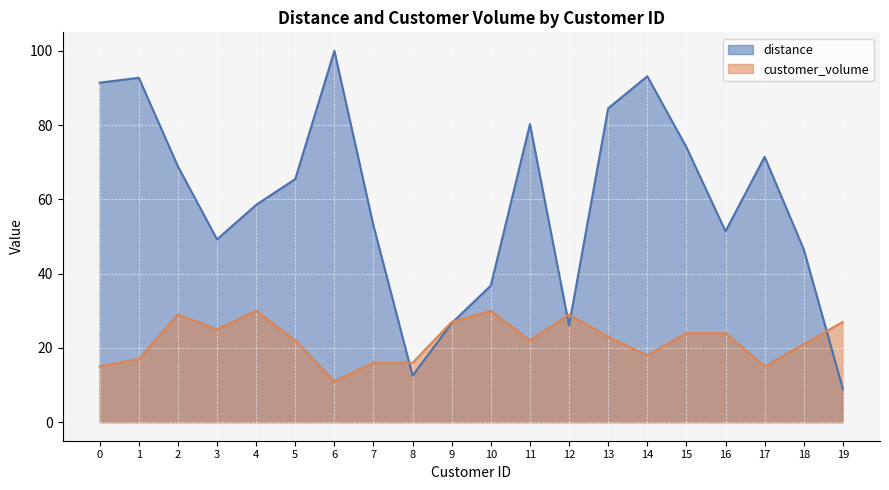

What is the total value across all series at 2?

97.9